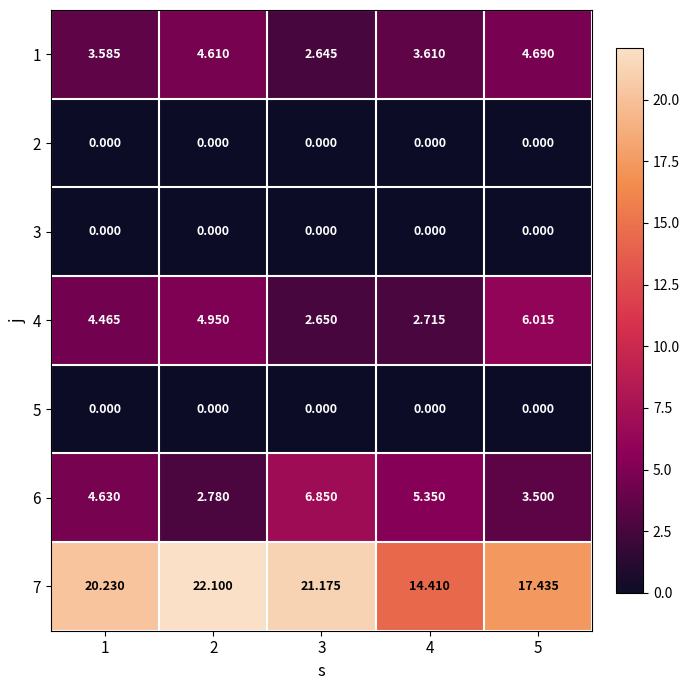

Is the value of 2 at 4 greater than the value of 6 at 4?

No